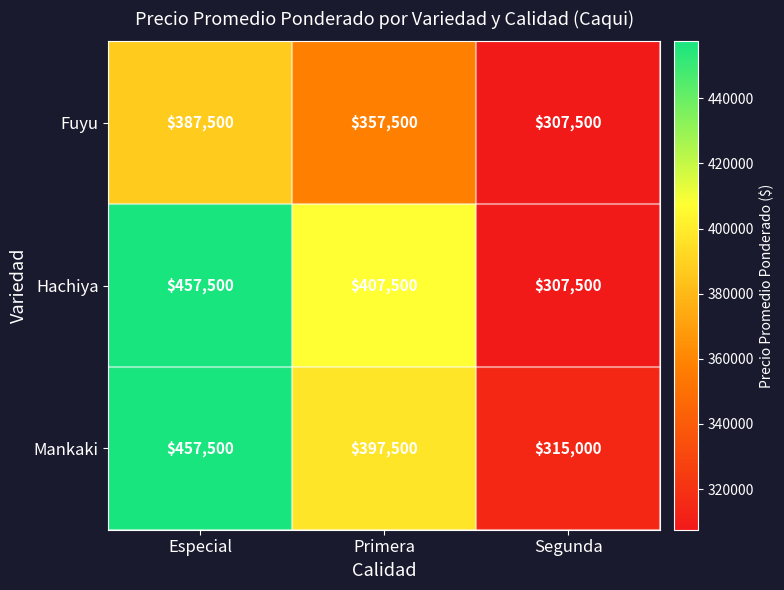

What is the lowest value of the Hachiya series?

307500